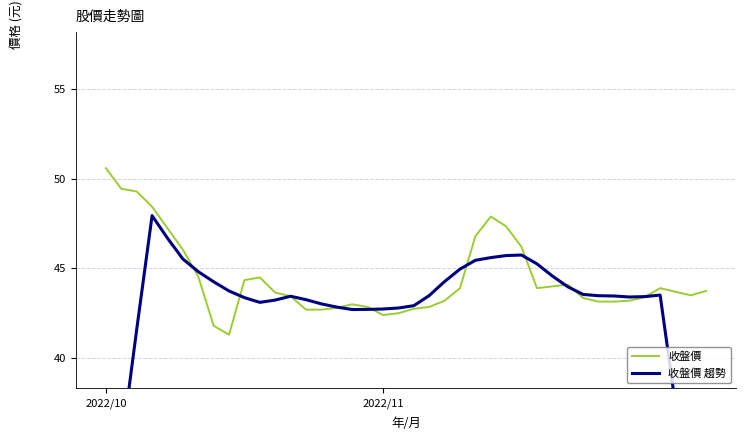

Does the chart have visible grid lines?

Yes